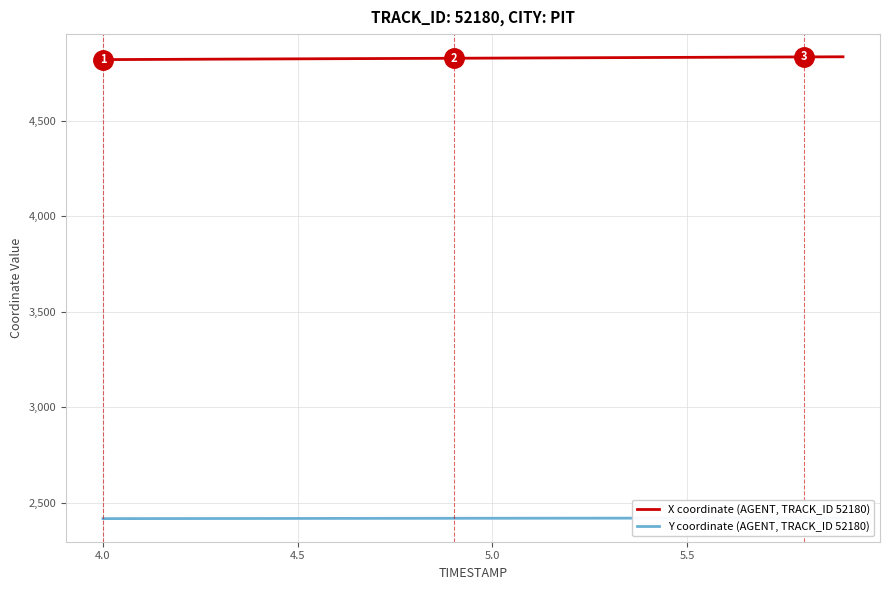

What is the lowest value of the X coordinate (AGENT, TRACK_ID 52180) series?

4820.7